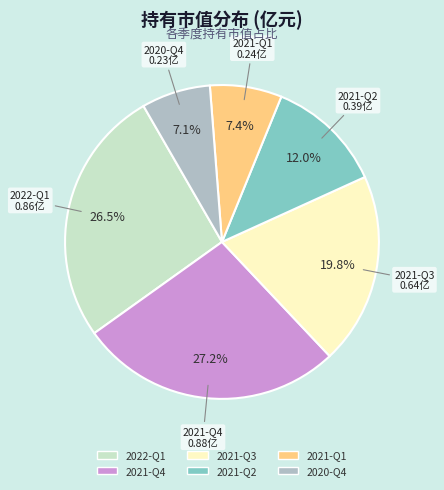

Does 2021-Q1 represent more than half of the total?

No